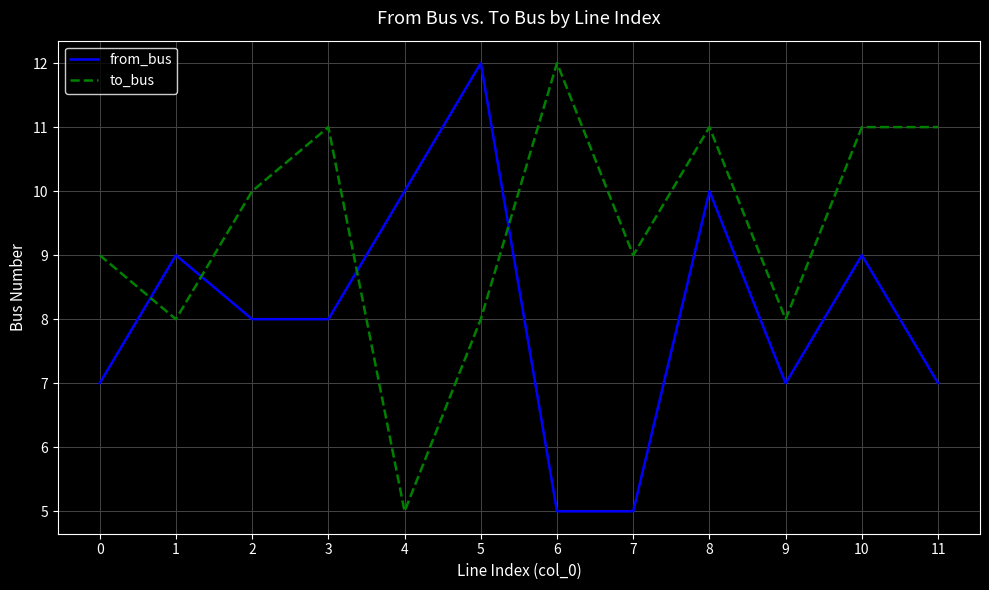

How many lines are shown in the chart?

2